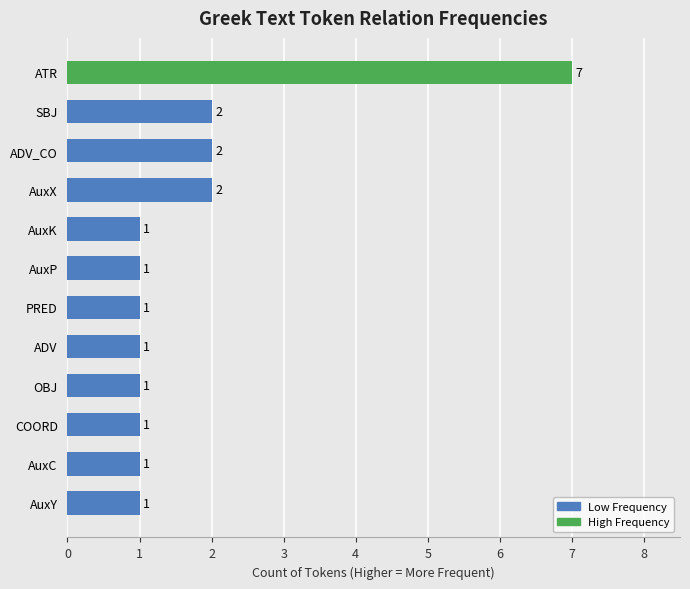

Reading top to bottom, list all the values displayed in this chart.

ATR=7	SBJ=2	ADV_CO=2	AuxX=2	AuxK=1	AuxP=1	PRED=1	ADV=1	OBJ=1	COORD=1	AuxC=1	AuxY=1